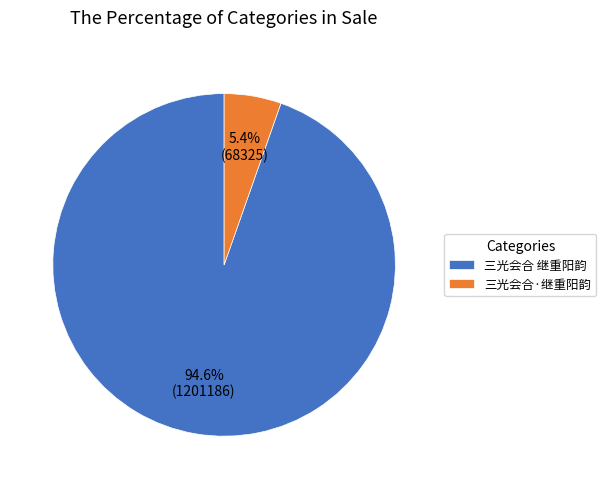

Which category has the biggest portion of the pie?

三光会合 继重阳韵